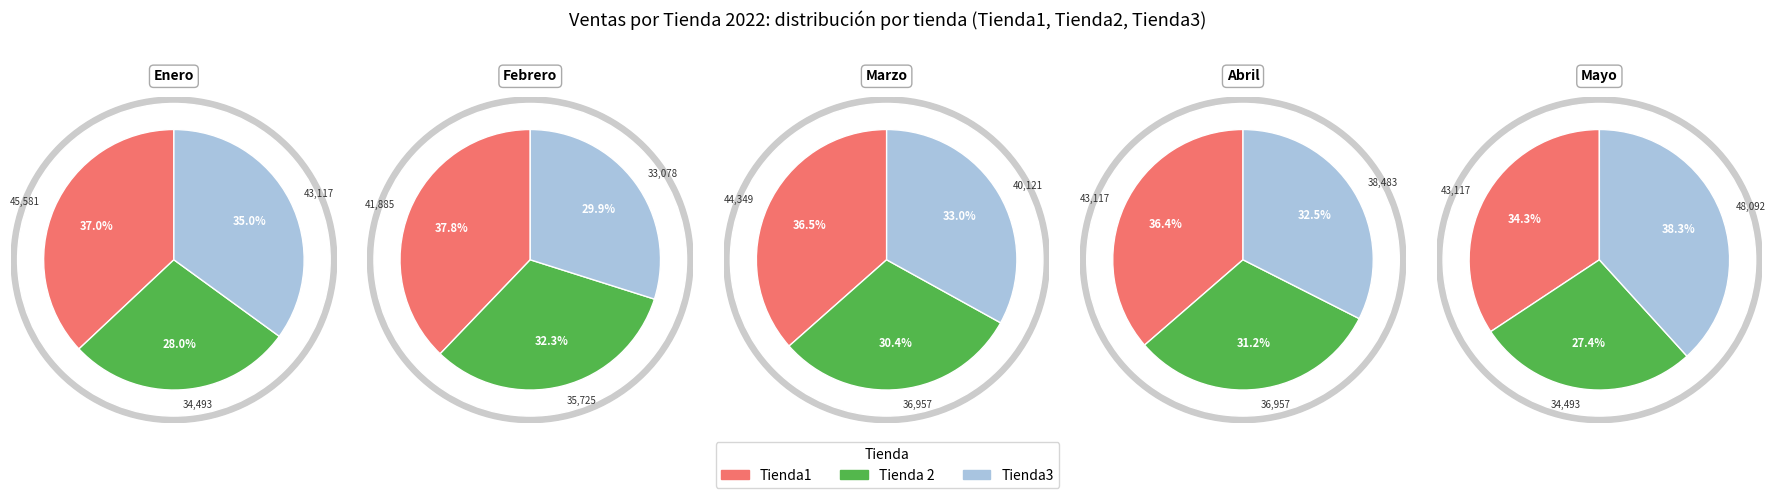

What is the difference between the highest and lowest values at Mes 1?

11087.2